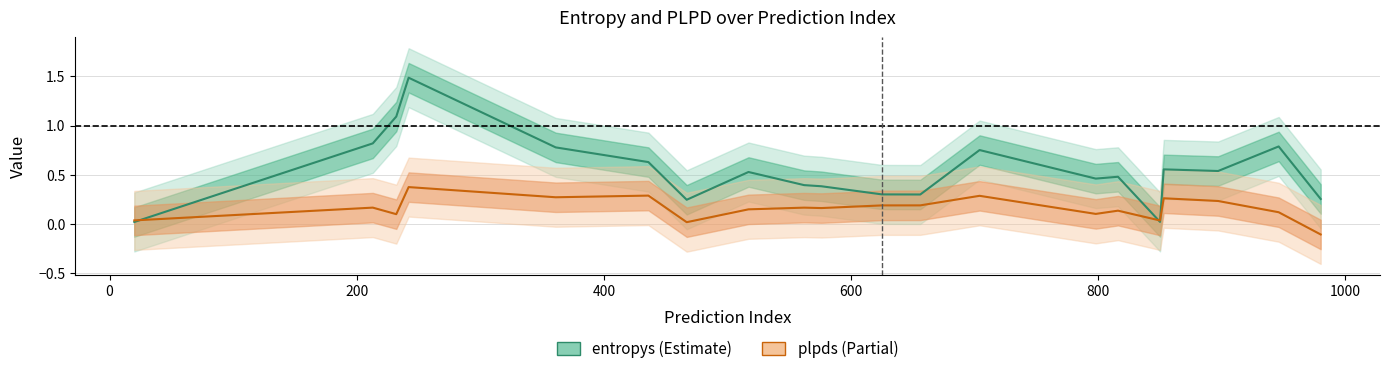

Reading left to right, transcribe all the data shown in this chart.

entropys: 0.0	0.8	1.1	1.5	0.8	0.6	0.2	0.5	0.4	0.4	0.3	0.3	0.8	0.5	0.5	0.0	0.6	0.5	0.8	0.3
plpds: 0.0	0.2	0.1	0.4	0.3	0.3	0.0	0.1	0.2	0.2	0.2	0.2	0.3	0.1	0.1	0.0	0.3	0.2	0.1	-0.1